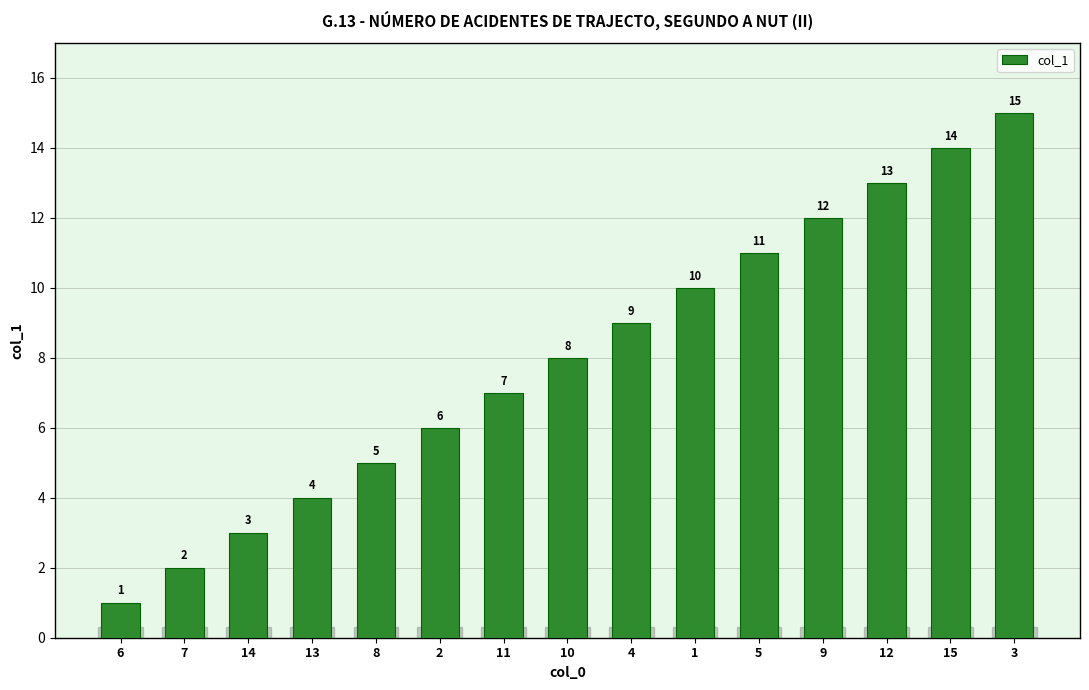

What is the difference between the second highest and minimum values?

13